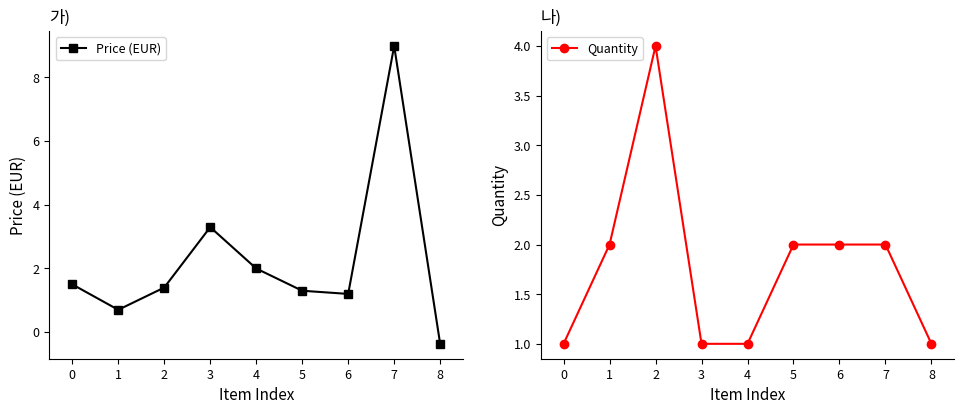

Is the value of Price (EUR) at 6 greater than the value of Quantity at 0?

Yes